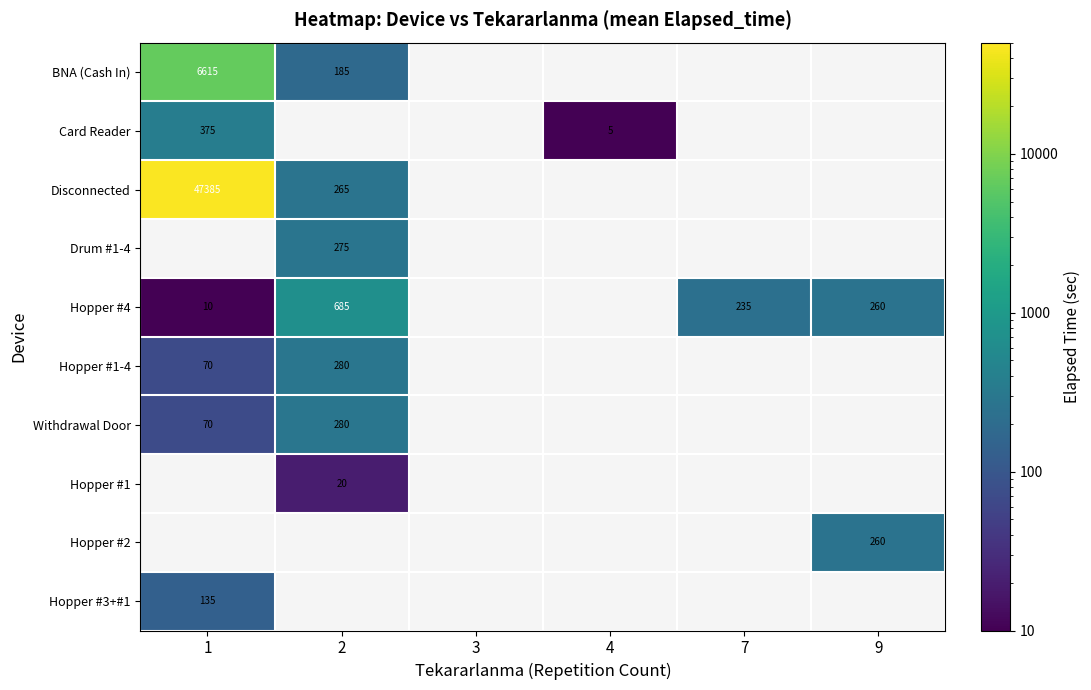

The value of BNA (Cash In) at 1 is 4381.5. True or false?

False